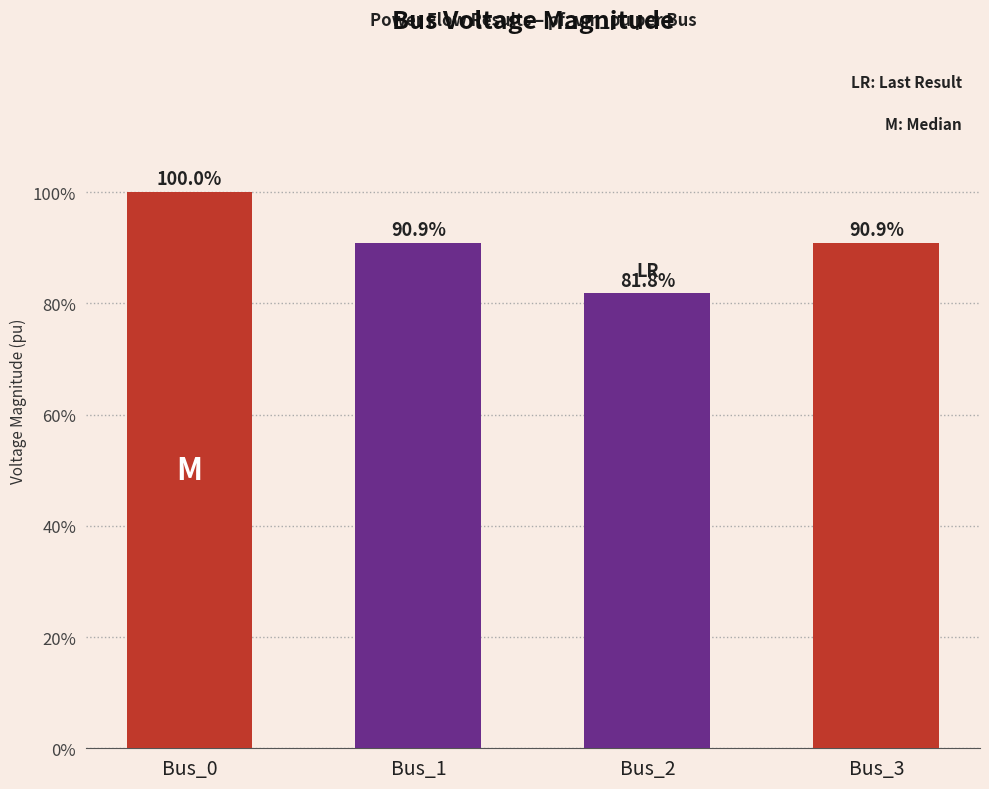

How many values are between 0 and 1?

4